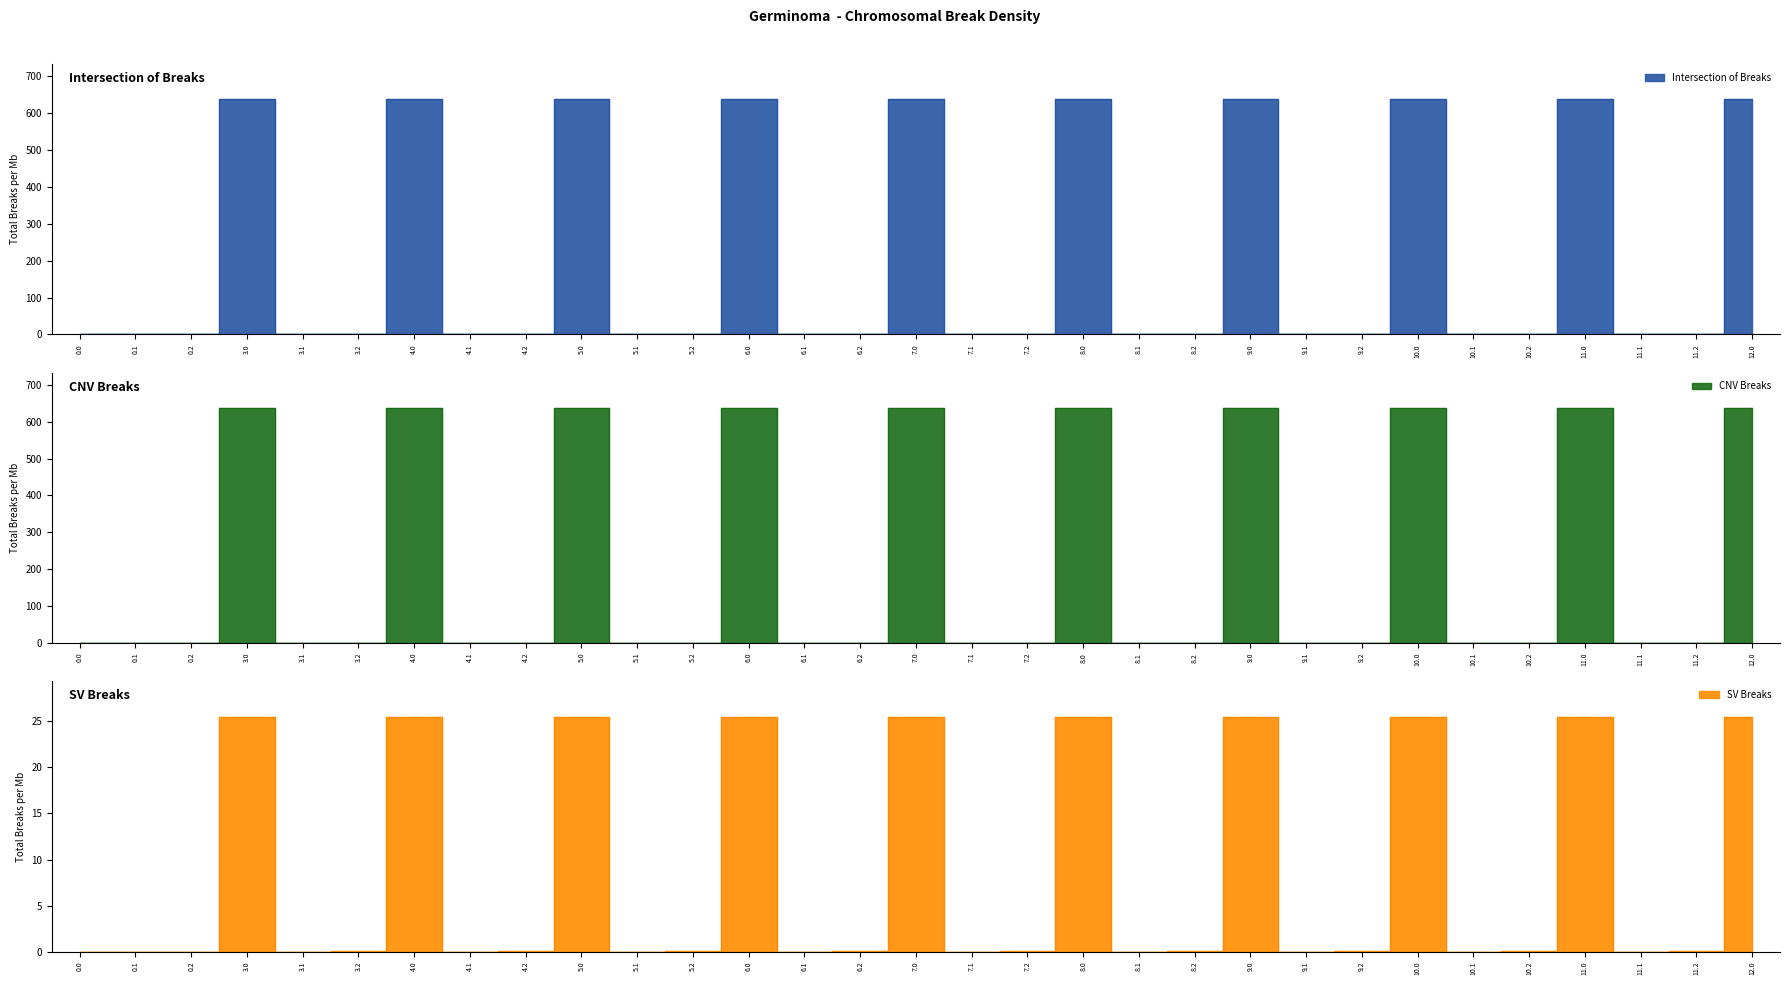

Which has a higher value, 3.1 or 6.2?

6.2